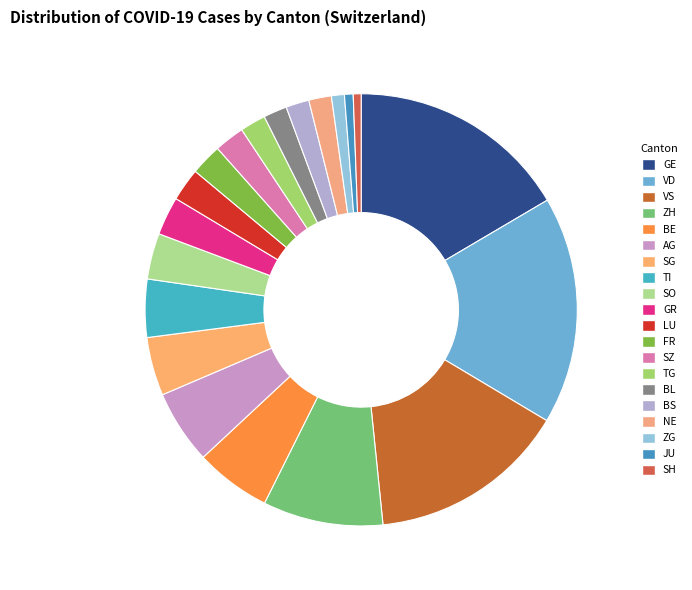

Count the number of slices in the pie.

20